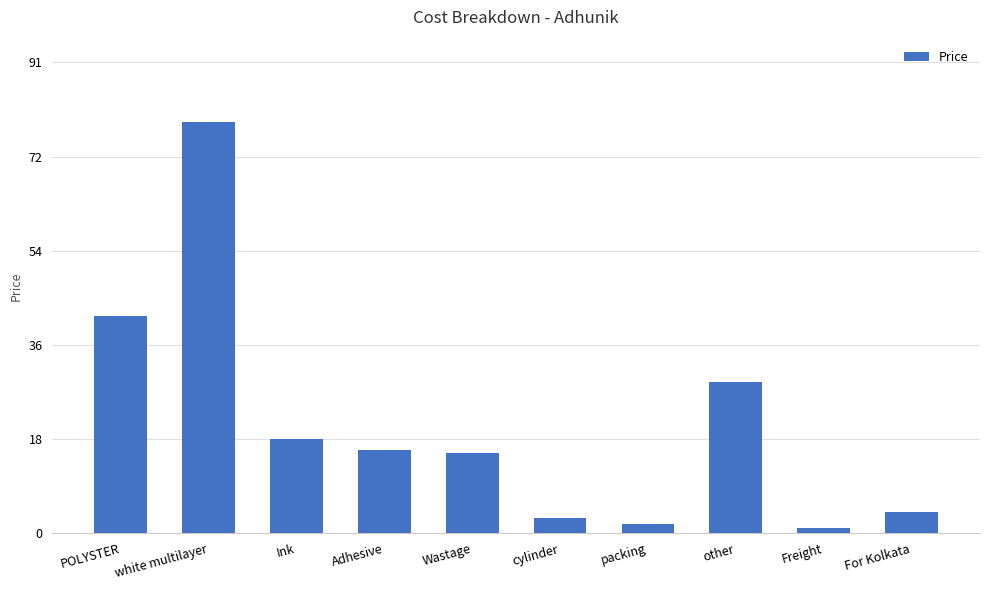

Is it true that the value at POLYSTER is 19.0?

False